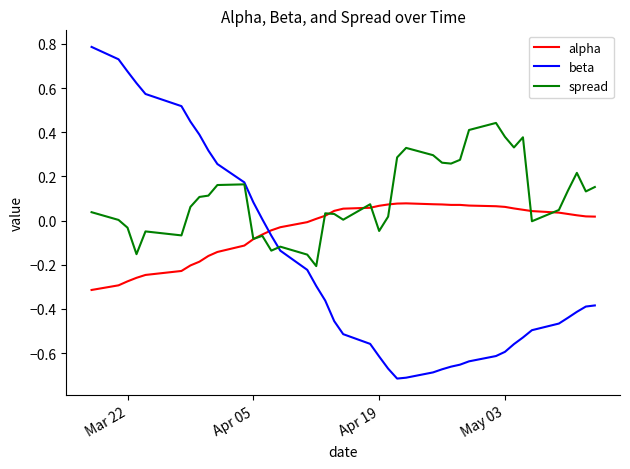

Which series has the largest total across all categories?

spread